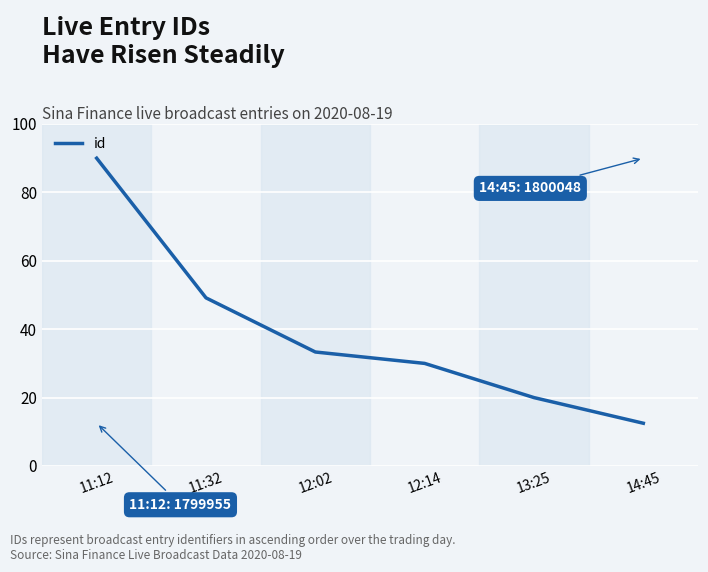

Does the chart have visible grid lines?

Yes